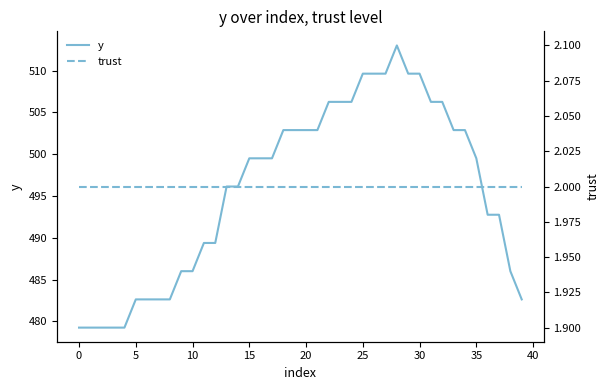

Where is the first local maximum for y?

28